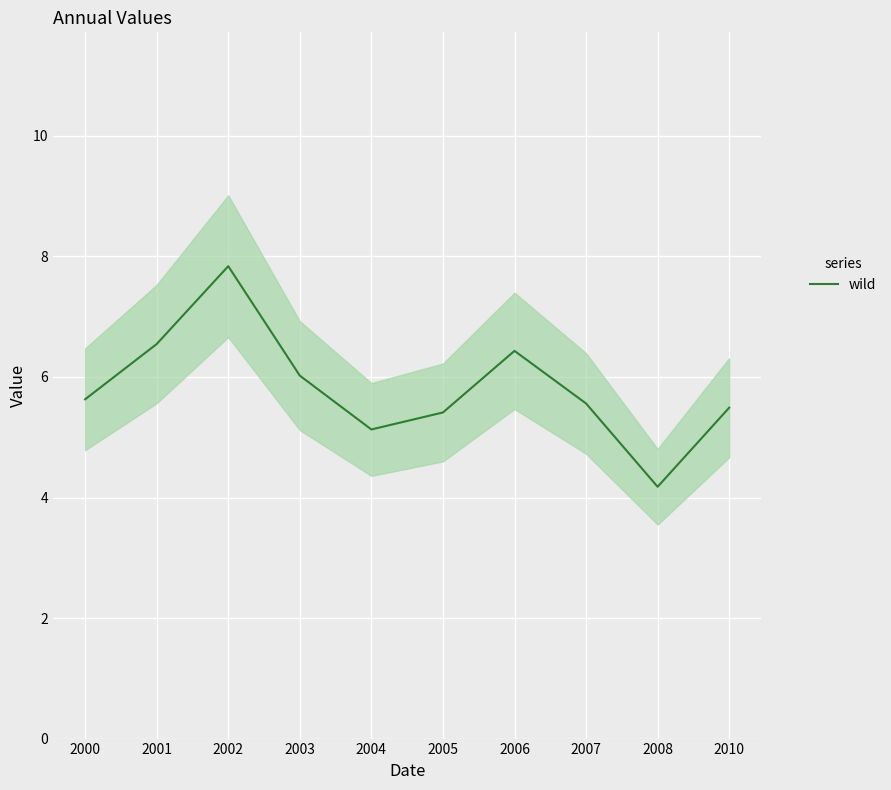

List the labels in order of value, largest first.

2002, 2001, 2006, 2003, 2000, 2007, 2010, 2005, 2004, 2008